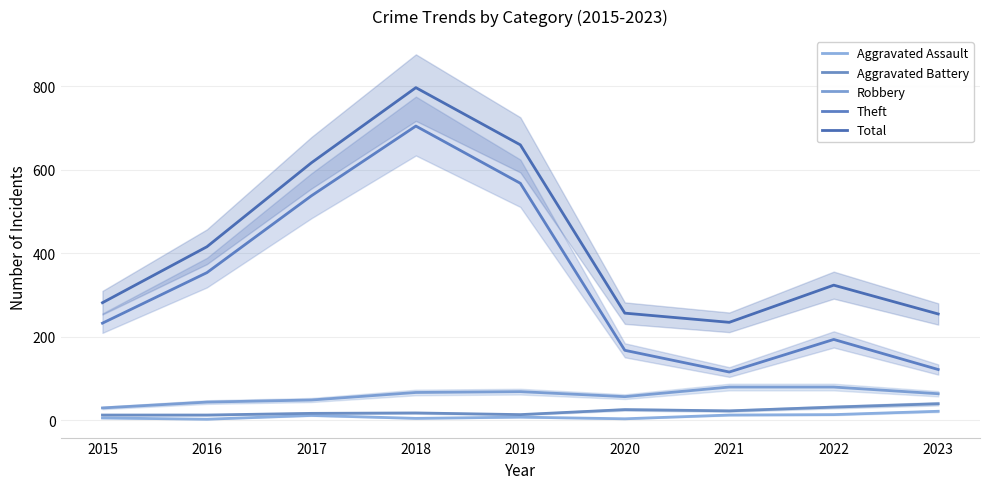

The Theft series shows 41 at 2021. True or false?

False